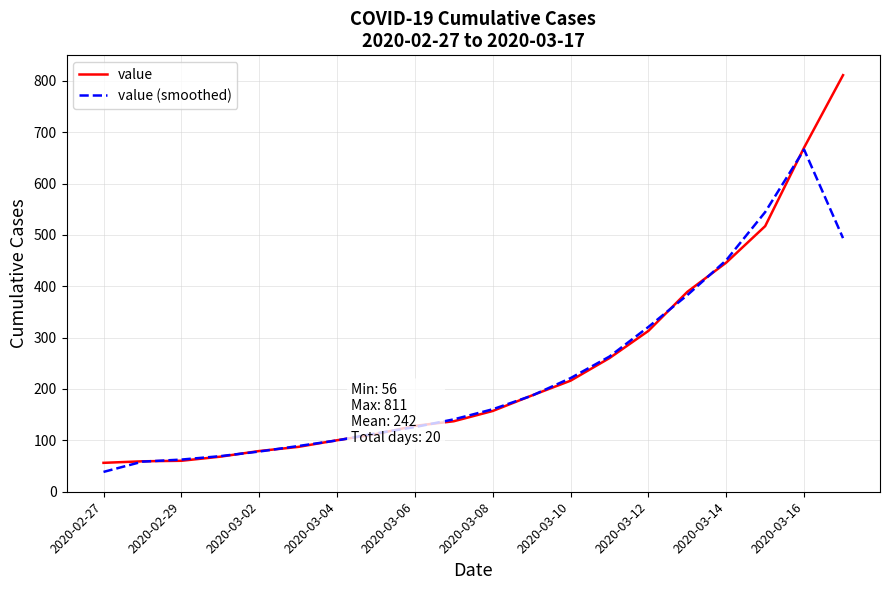

Which series has the largest range (max minus min)?

value